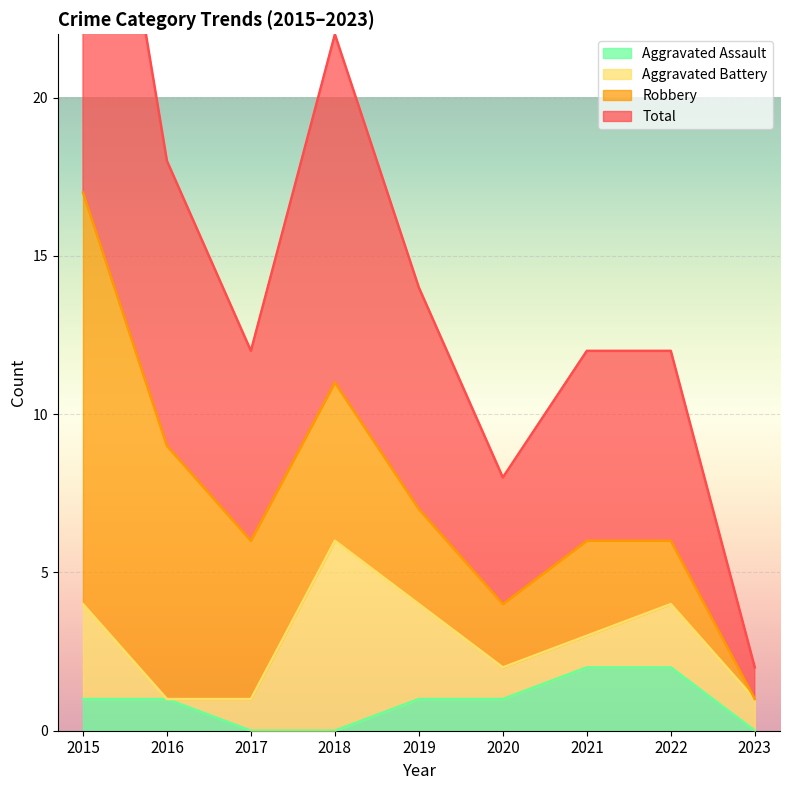

The value of Total at 2020 is 6. True or false?

False